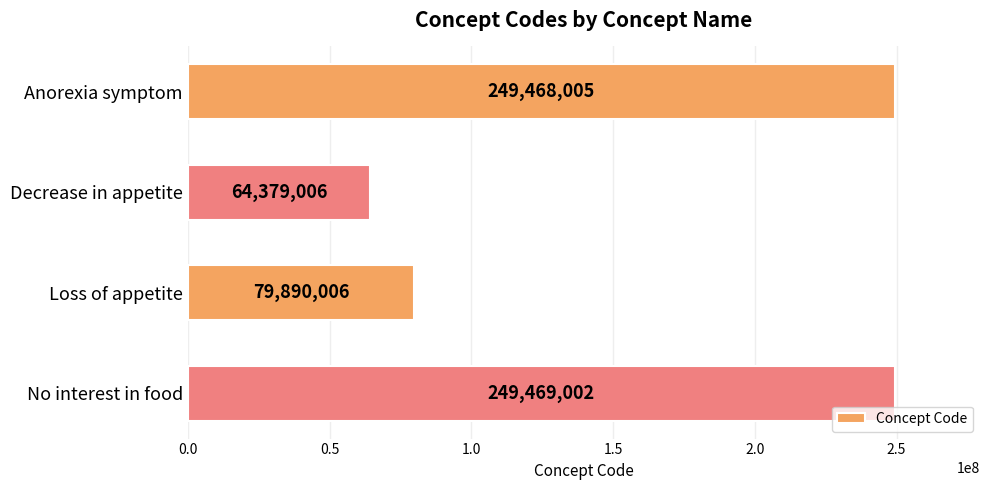

What is the label of the 2nd bar from the bottom?

Loss of appetite